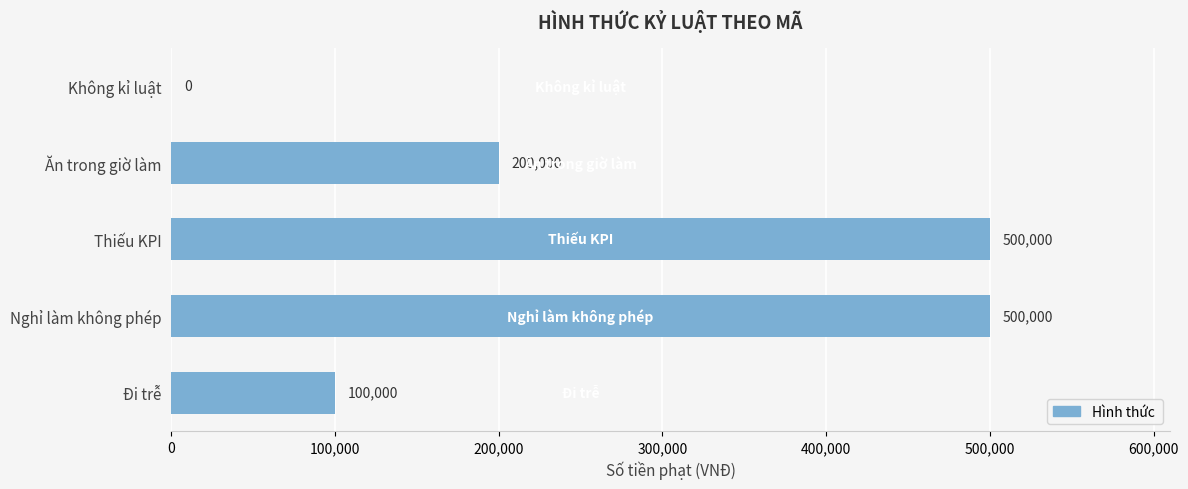

Approximately how many times larger is the value at Ăn trong giờ làm compared to Thiếu KPI?

0.4